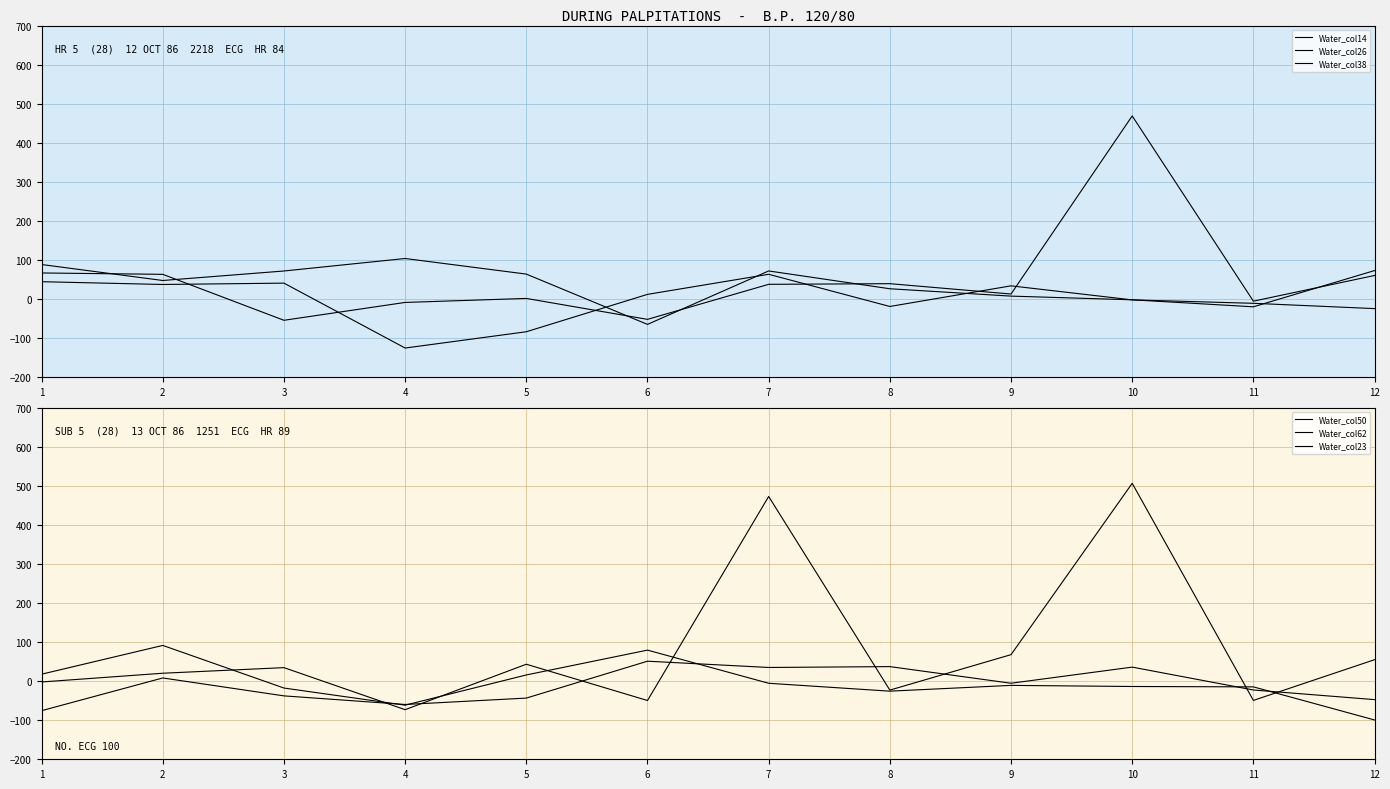

How many interior local peaks does the Water_col26 series have?

3